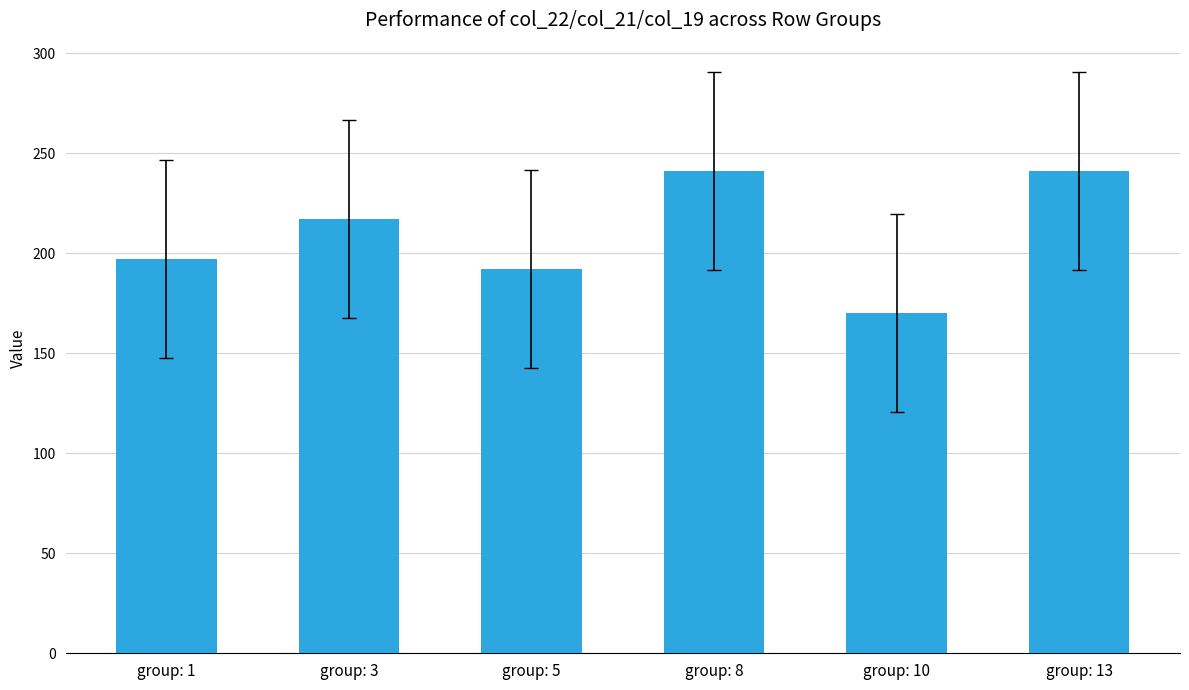

Where is the data nearest to the value 205?

group: 1